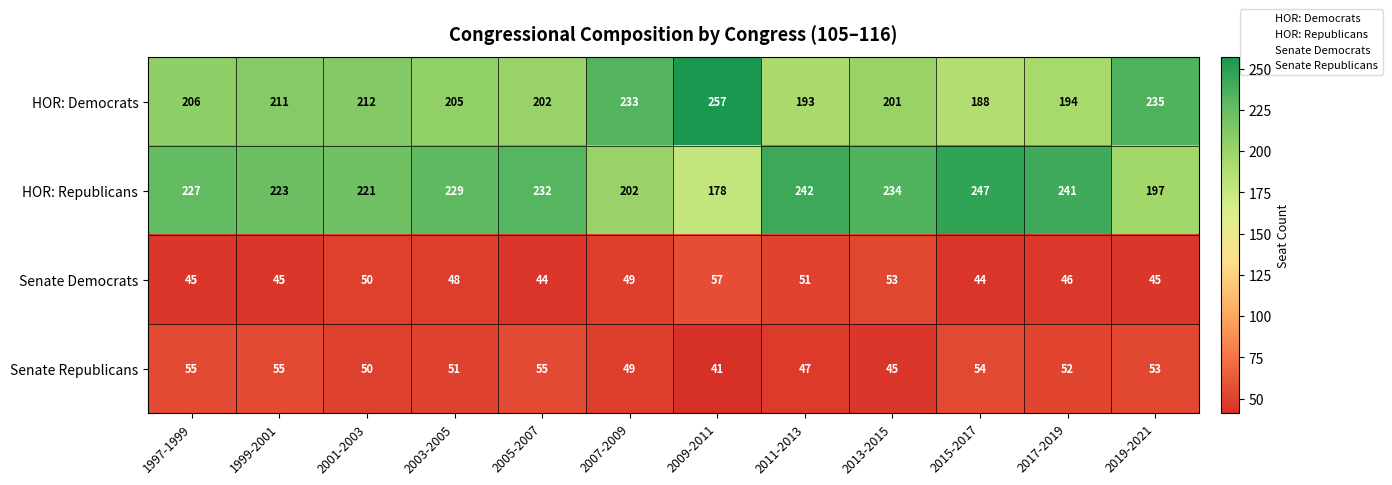

Which series changed the most between 1999-2001 and 2019-2021?

HOR: Republicans